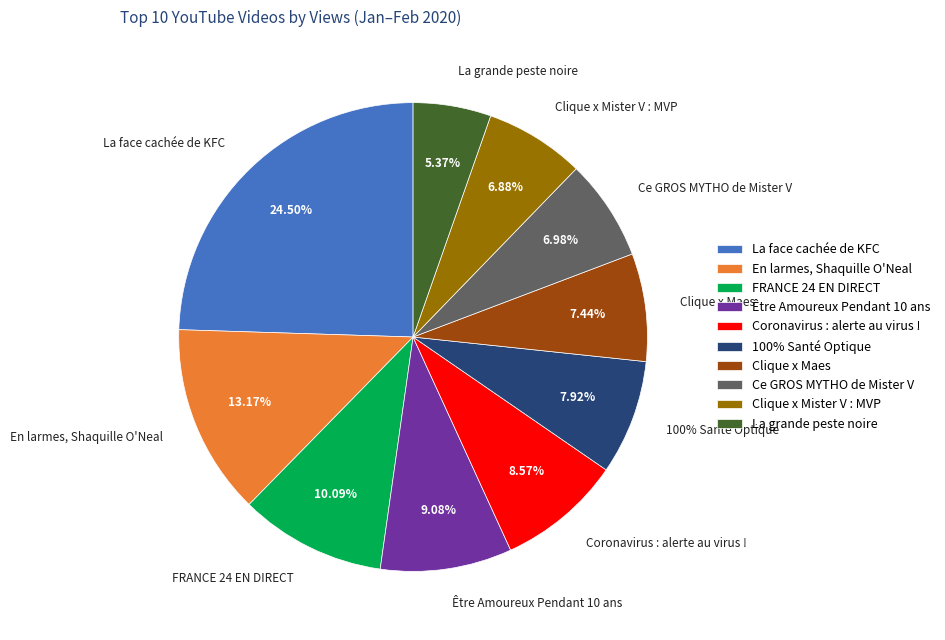

What is the change in value from La face cachée de KFC to FRANCE 24 EN DIRECT?

-1692580